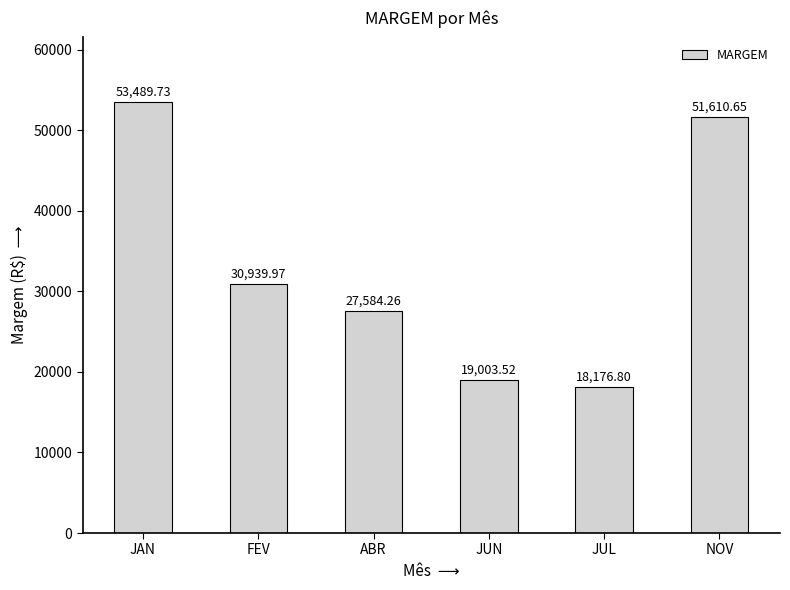

What is the sum of the values at JUN and ABR?

46587.8